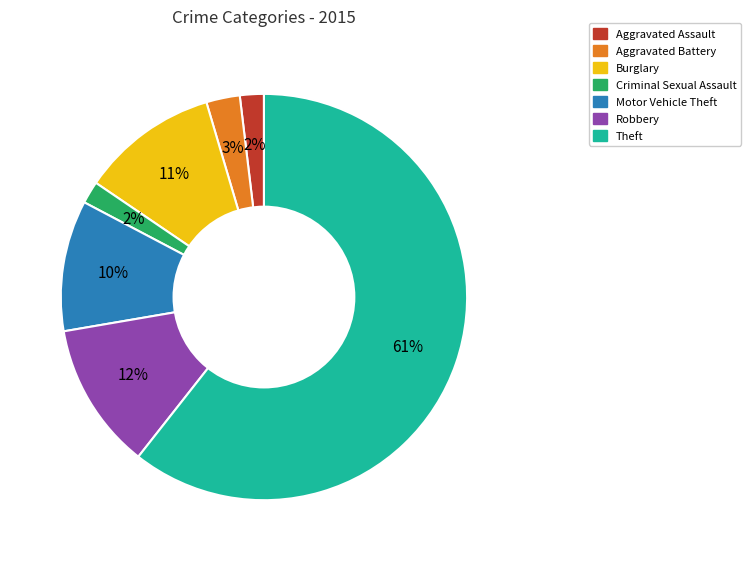

How many segments does this pie chart have?

7